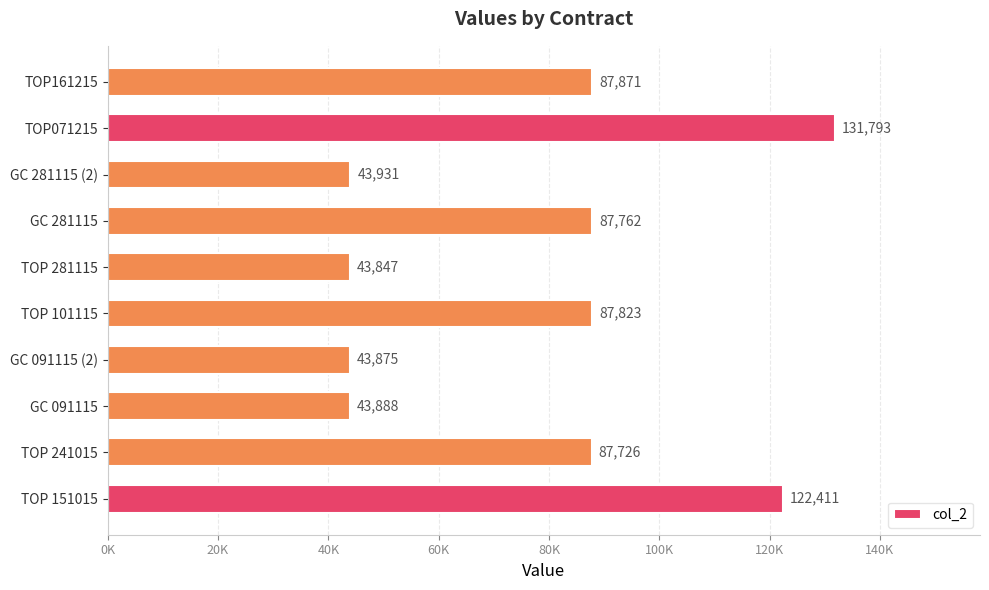

What is the difference between the maximum and minimum values?

87946.0